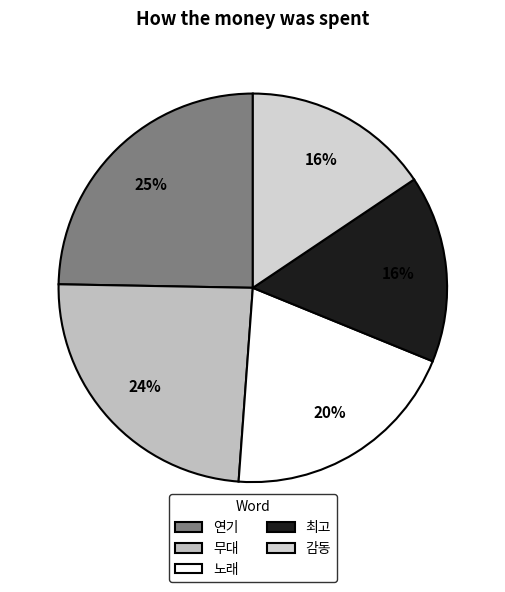

What is the smallest slice in the pie chart?

최고